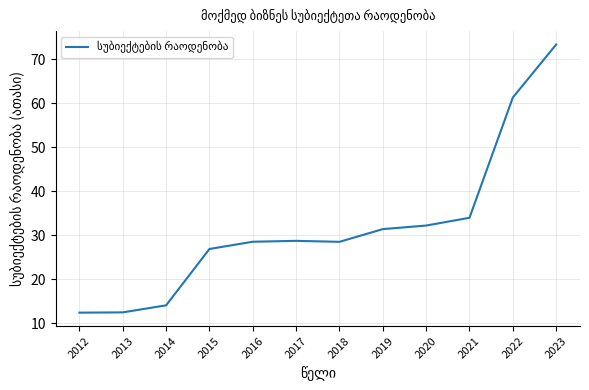

What is the difference between the values at 2016 and 2012?

16.1